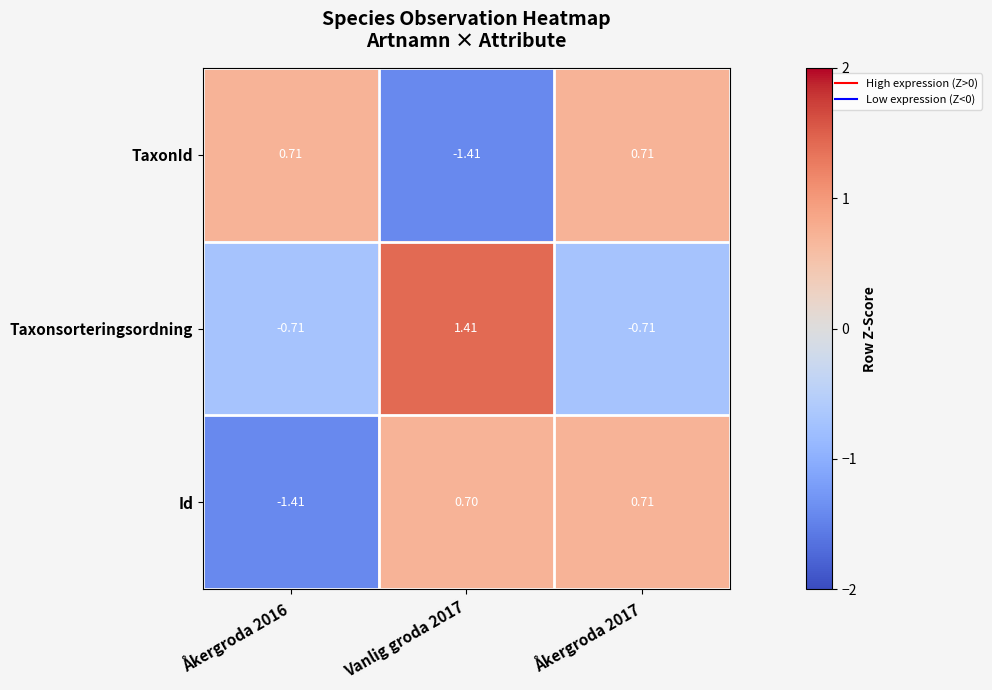

At Åkergroda 2016, list the series in order from largest to smallest.

TaxonId, Taxonsorteringsordning, Id